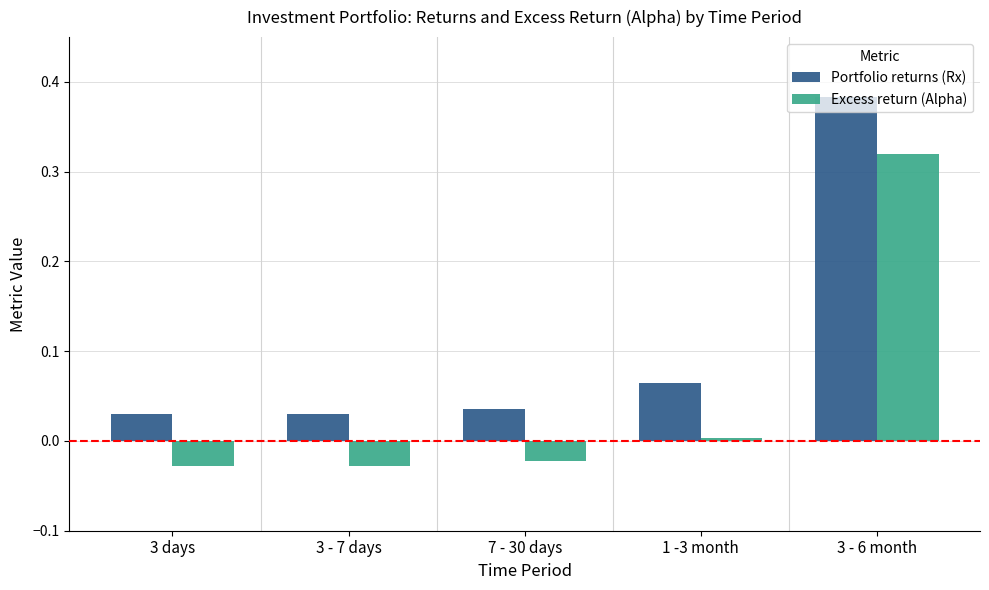

Which series has the widest spread of values?

Portfolio returns (Rx)